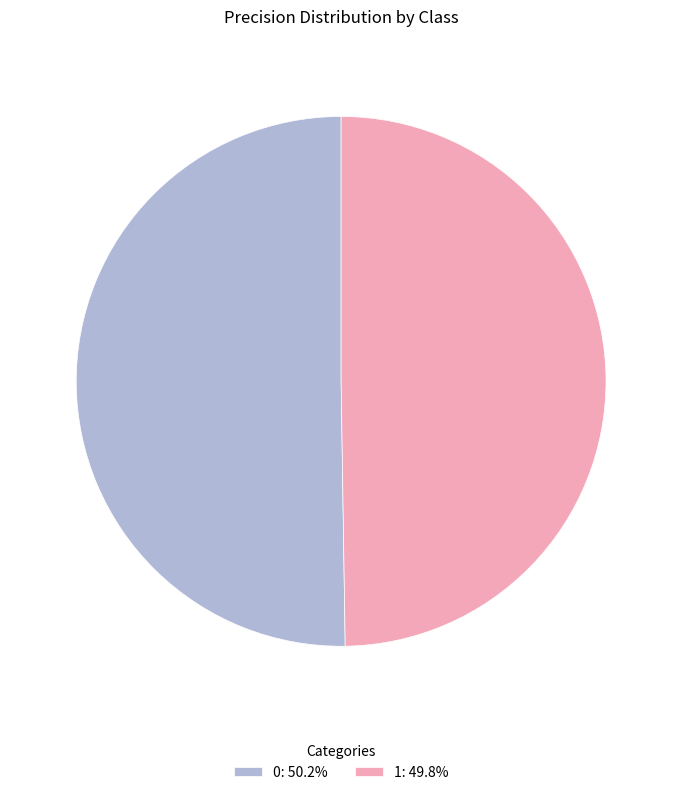

Do 1: 49.8% and 0: 50.2% together represent more than half of the pie?

Yes